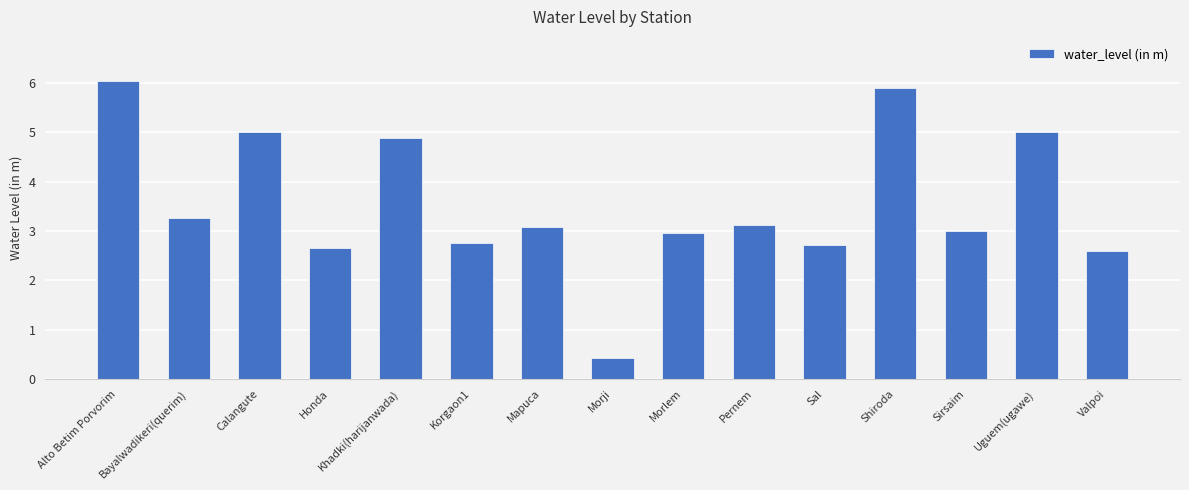

The chart shows a value of 2.8 at Shiroda. True or false?

False